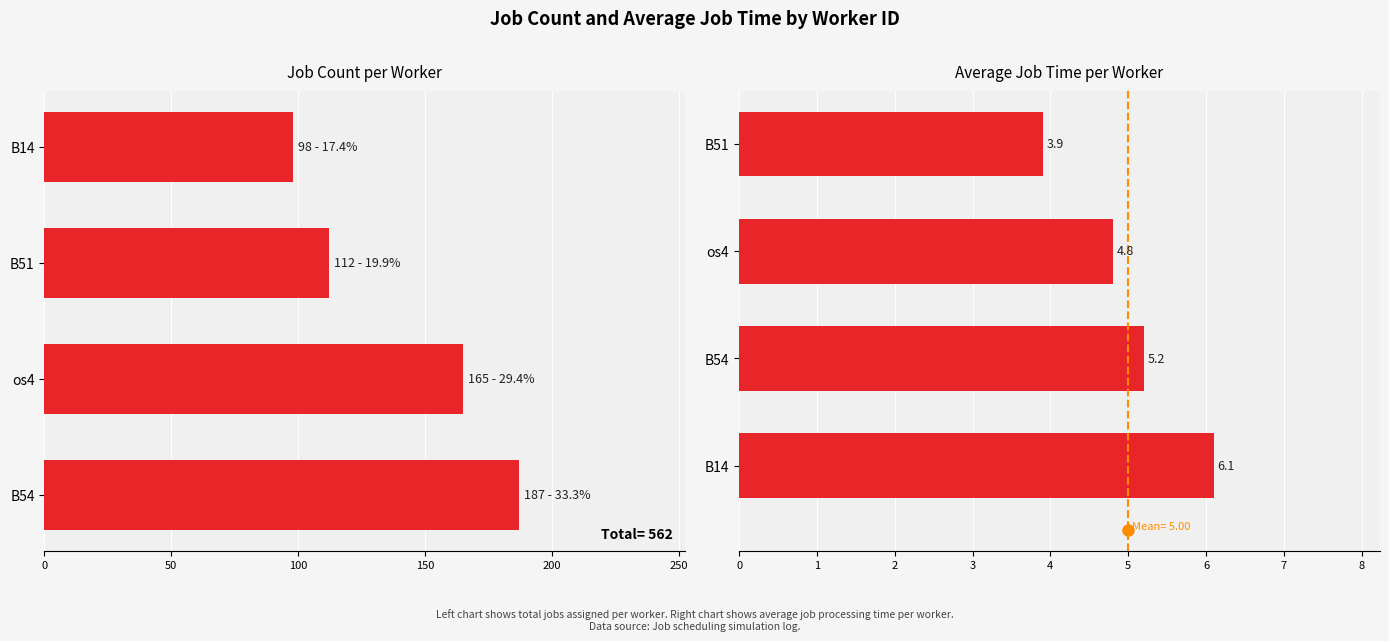

Reading right to left, what are all the values shown in this chart?

Job Count: 98.0	112.0	165.0	187.0
Avg Job Time: 3.9	4.8	5.2	6.1